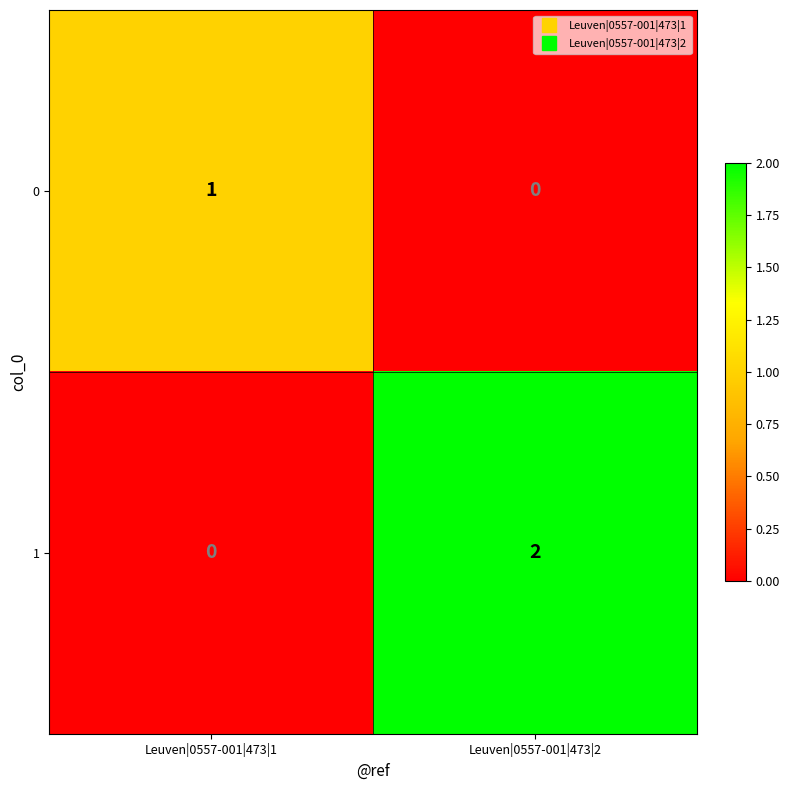

What is the difference between the highest and lowest values at Leuven|0557-001|473|2?

2